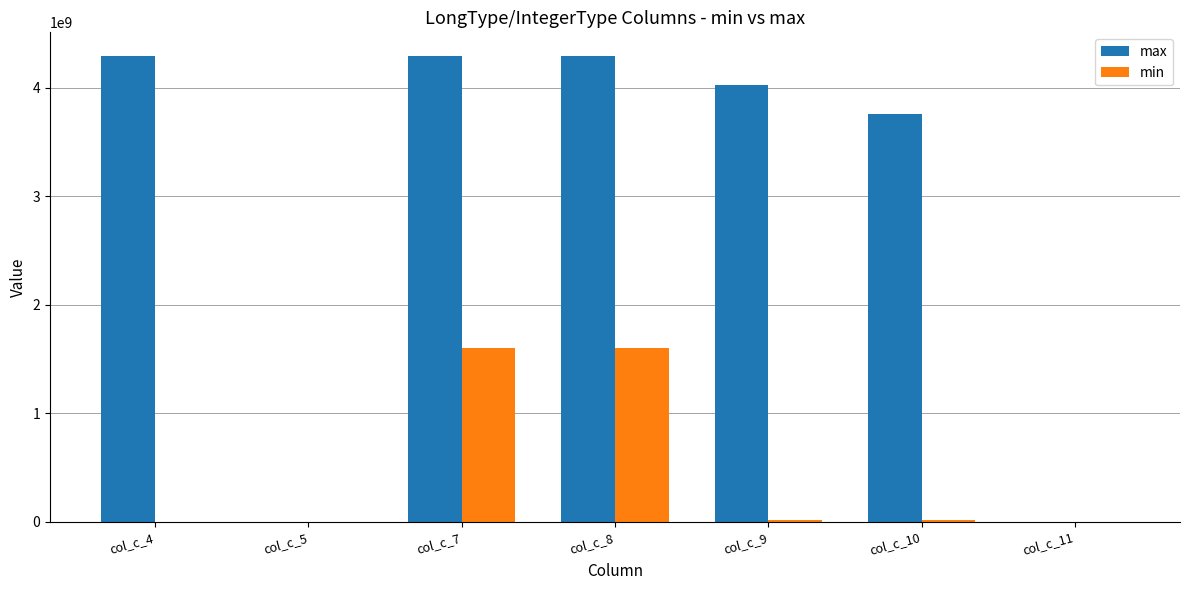

What is the highest value of the min series?

1600000000